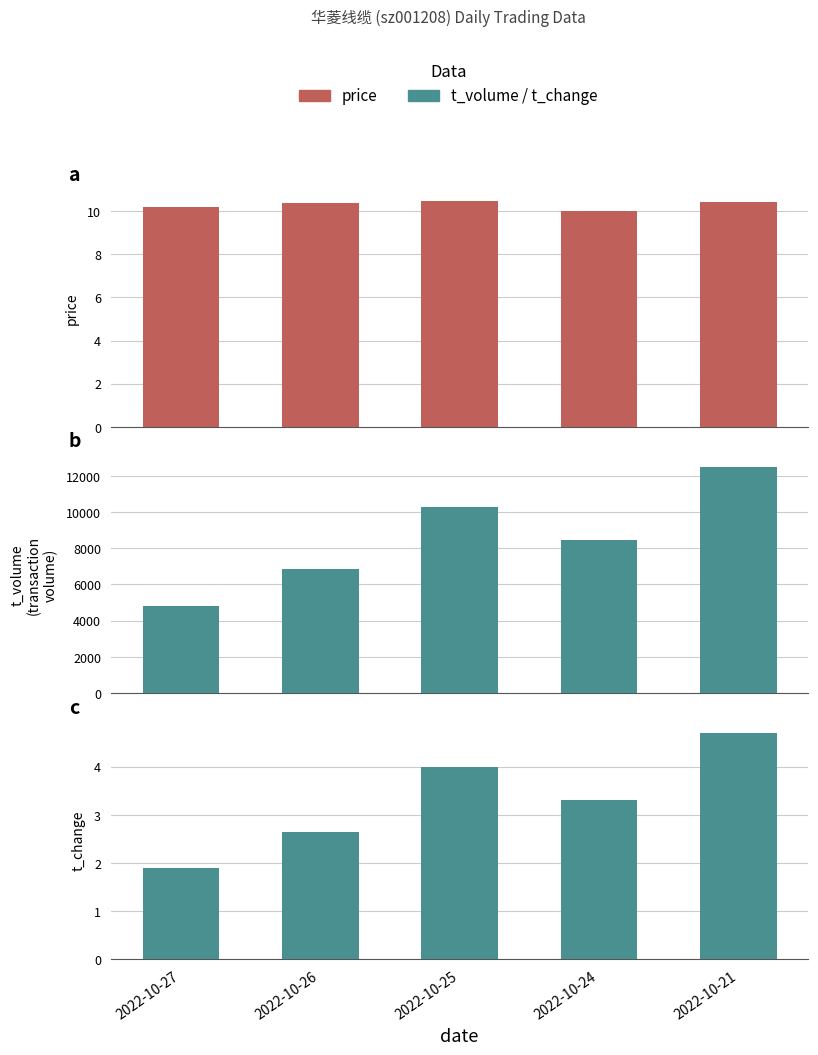

How many data points in t_change are above 3?

3